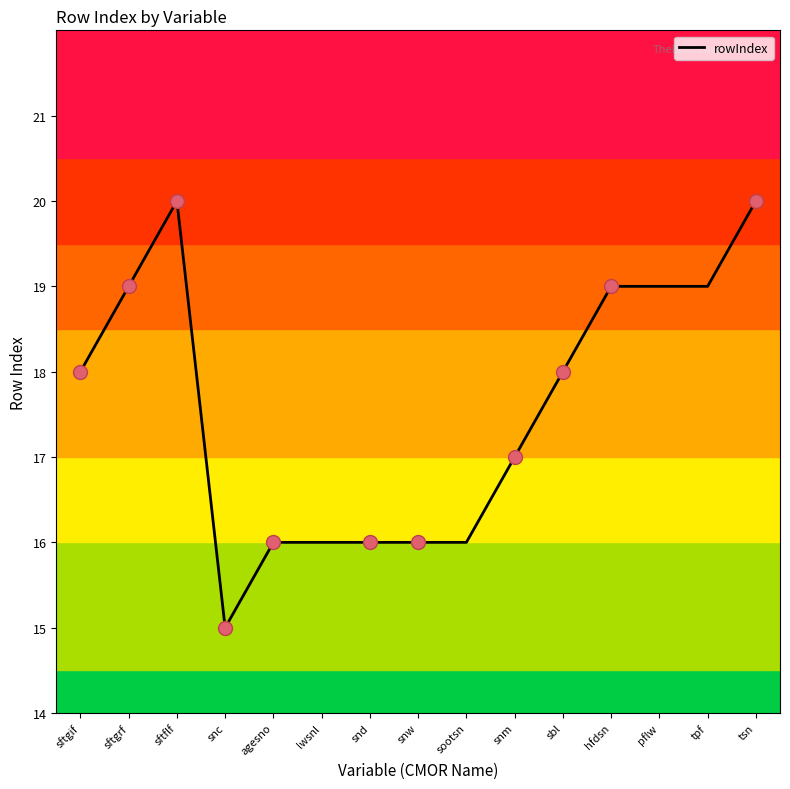

Reading right to left, list all the values displayed in this chart.

tsn=20	tpf=19	pflw=19	hfdsn=19	sbl=18	snm=17	sootsn=16	snw=16	snd=16	lwsnl=16	agesno=16	snc=15	sftflf=20	sftgrf=19	sftgif=18